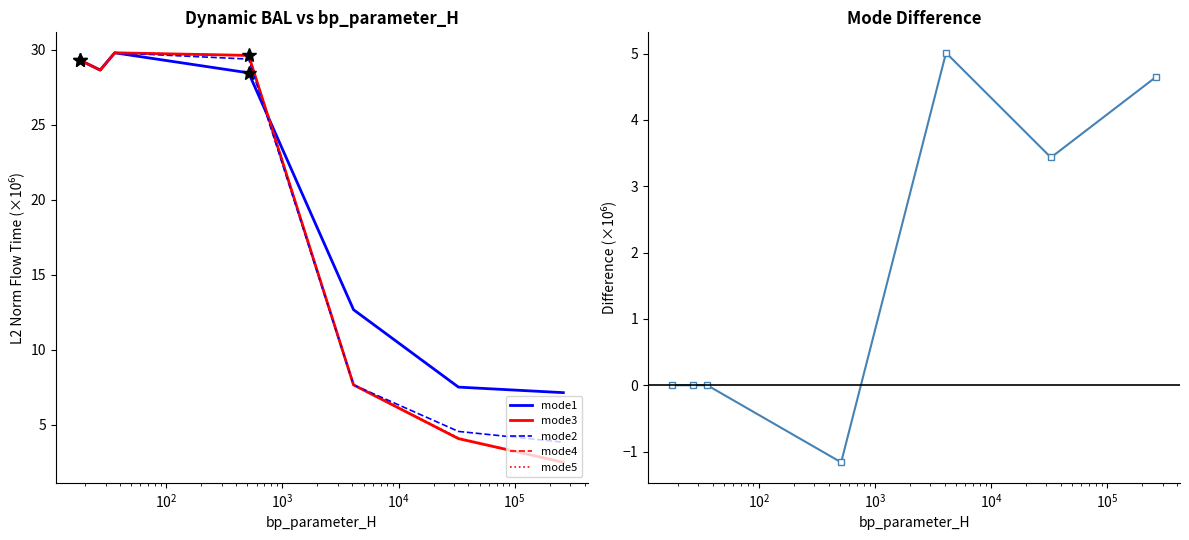

What is the minimum value for mode1?

7.1